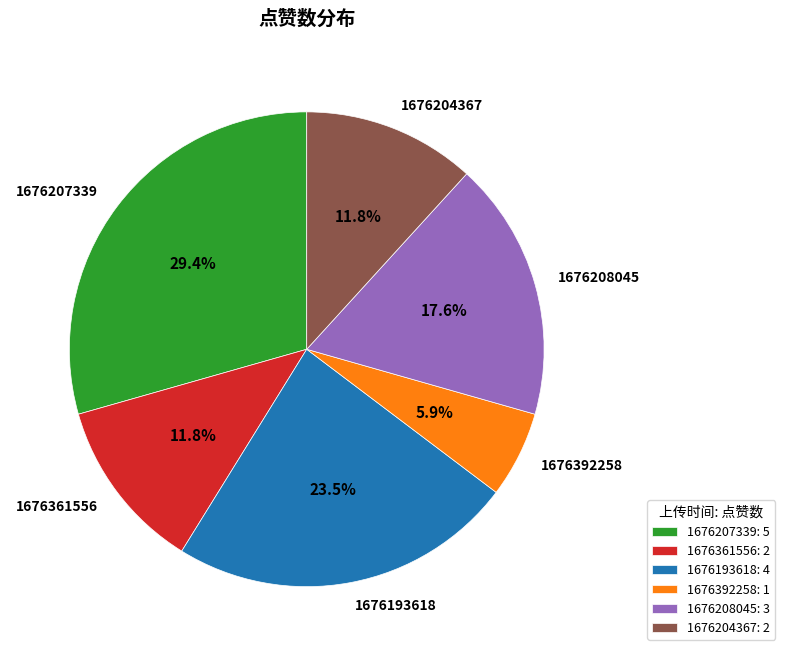

Does 1676392258 account for over 50% of the chart?

No